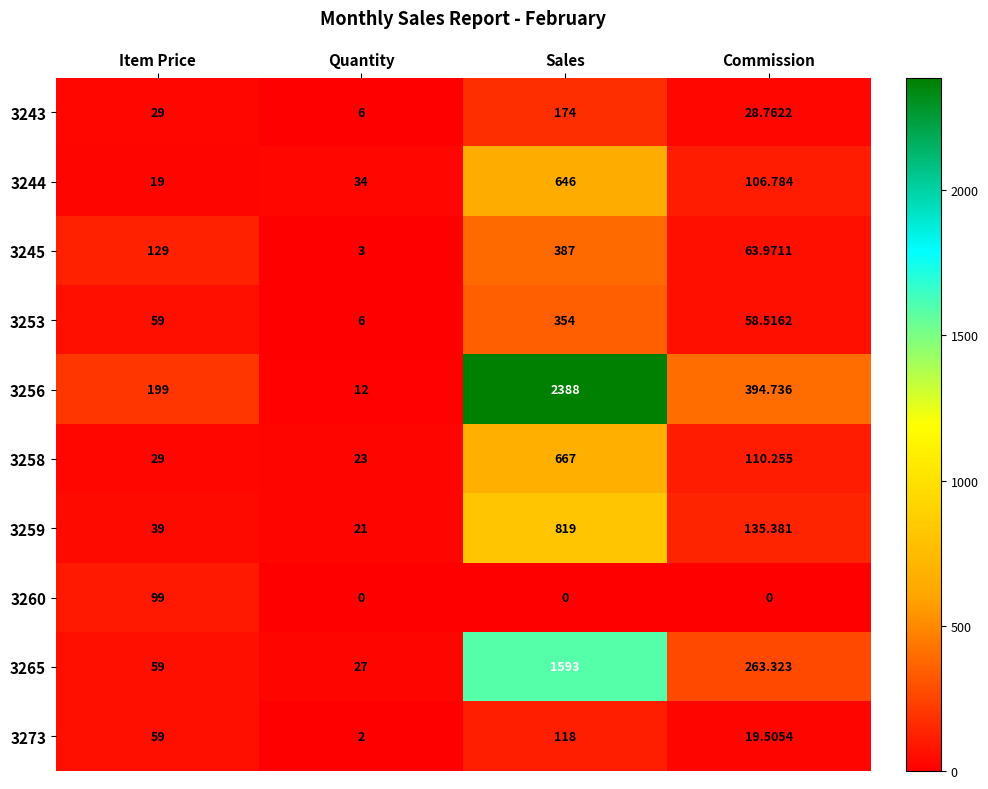

Where is 3258 nearest to the value 345?

Commission